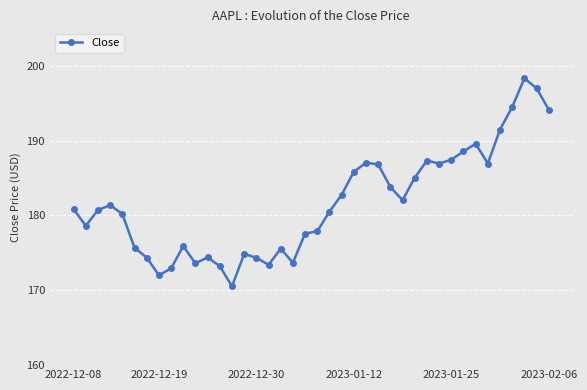

What is the difference between the second highest and minimum values?

26.5